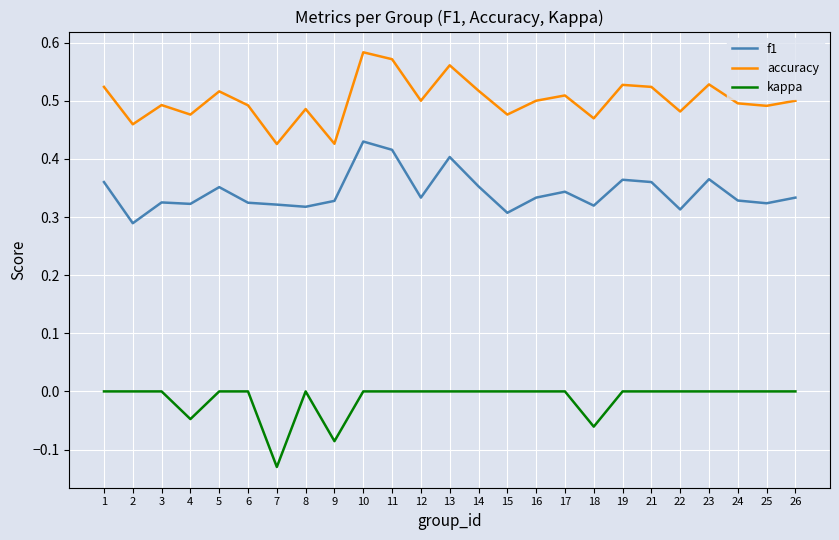

How many interior local peaks does the accuracy series have?

8